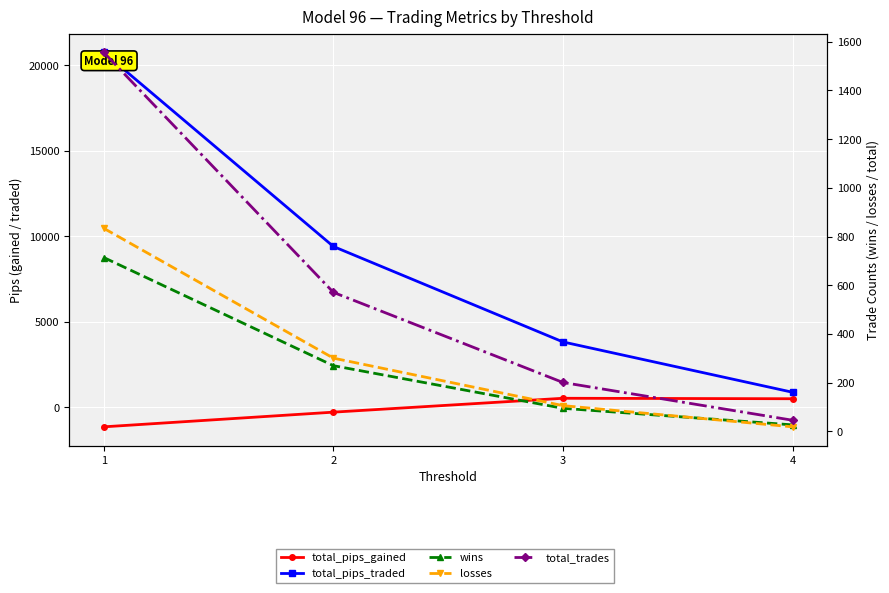

At how many categories does at least one series exceed 9556?

1